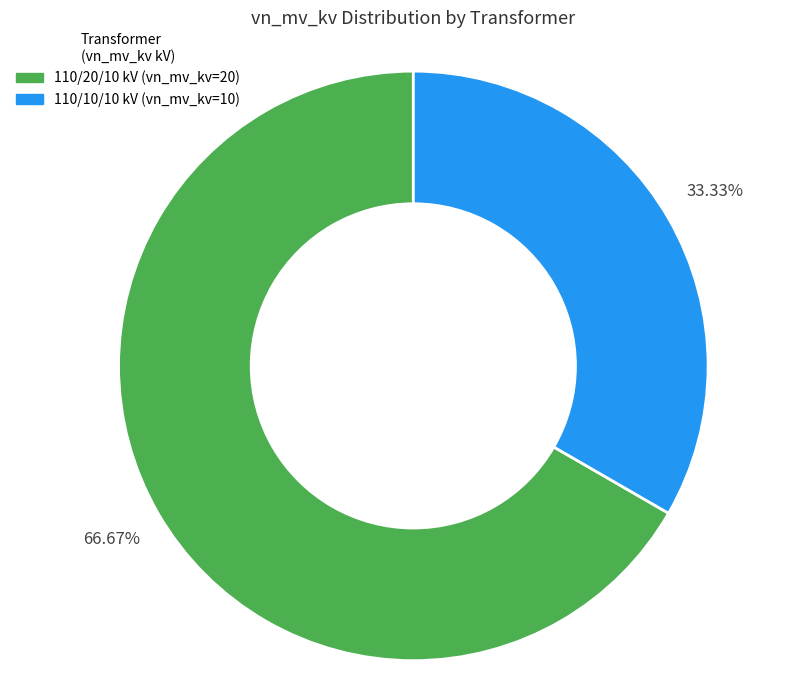

How many slices are in this pie chart?

2